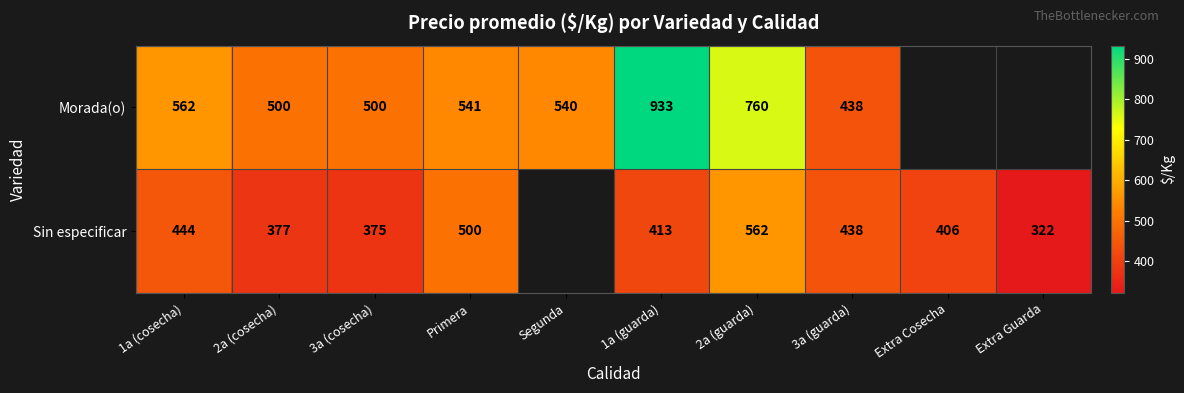

What is the spread (max minus min) of values at Primera?

41